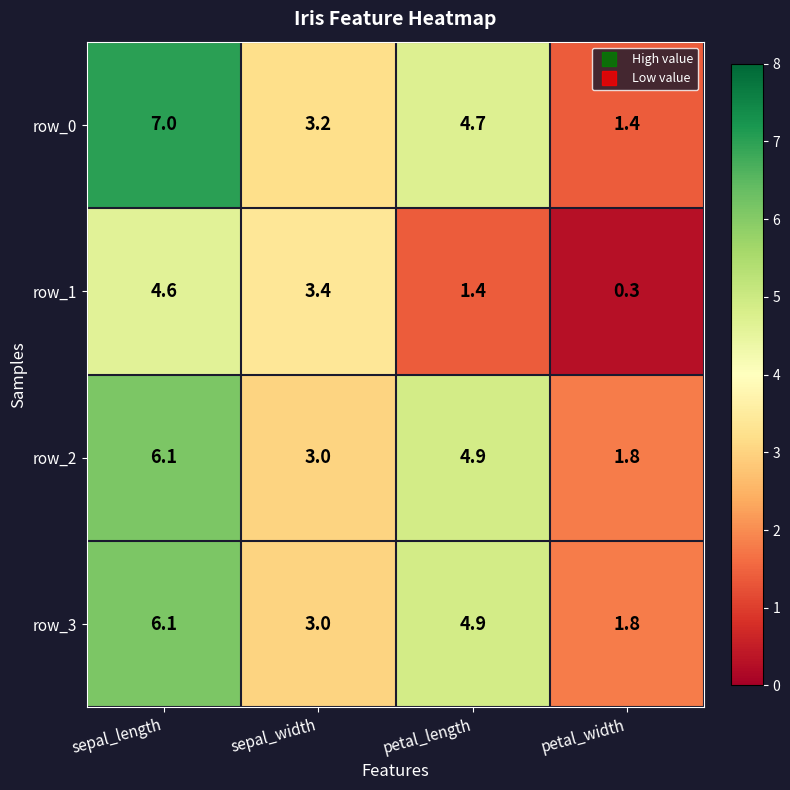

What is the smallest value displayed?

0.3